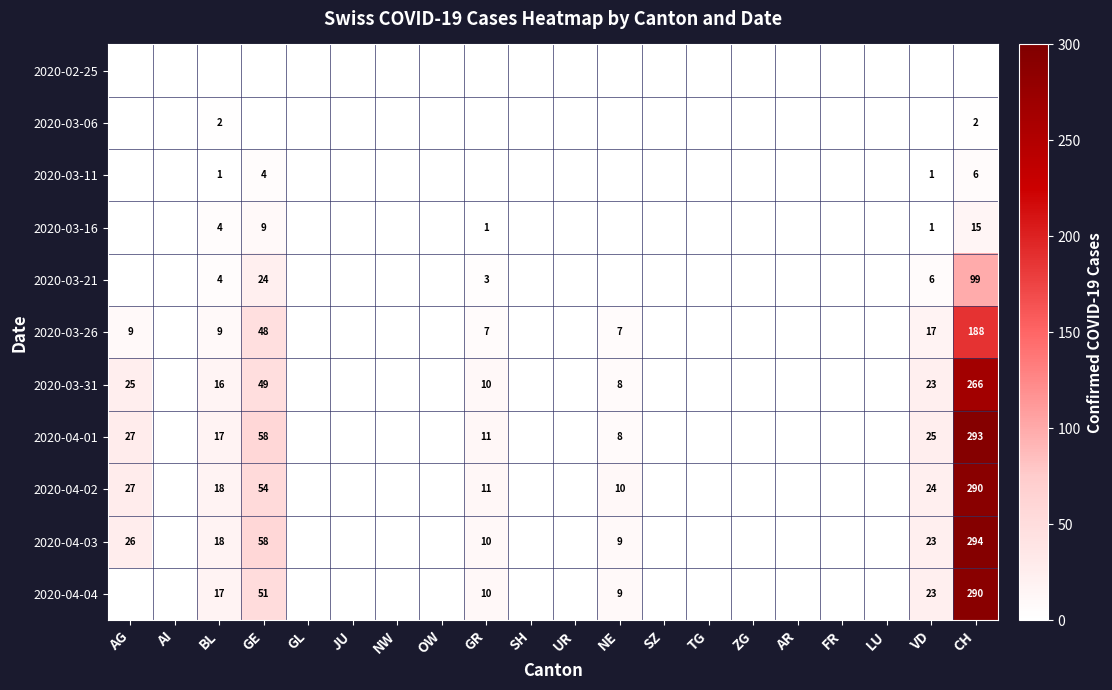

At which category is the sum across all series the highest?

CH